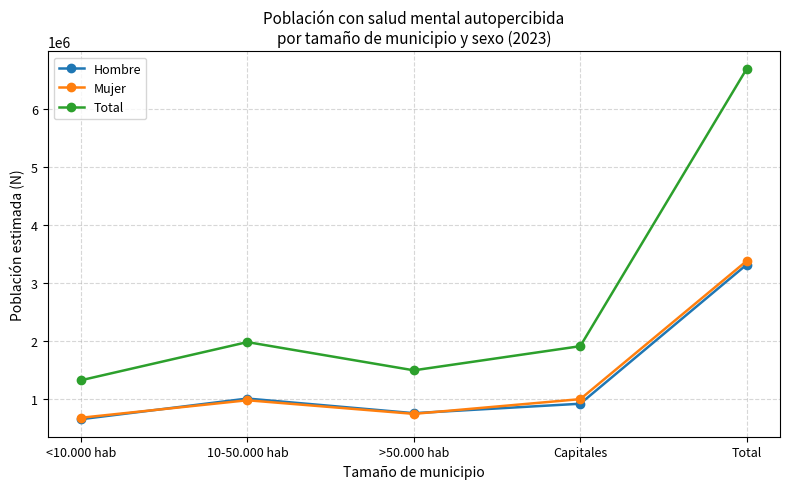

True or false: Total and Hombre cross at least once.

False